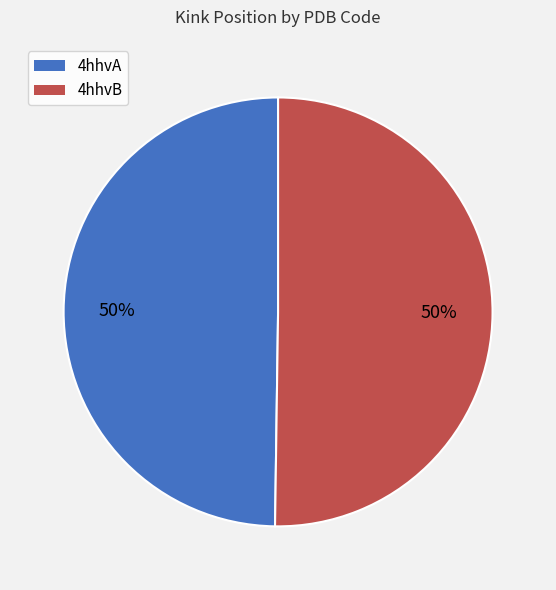

To the nearest percent, what is the combined percentage of 4hhvB and 4hhvA?

100%